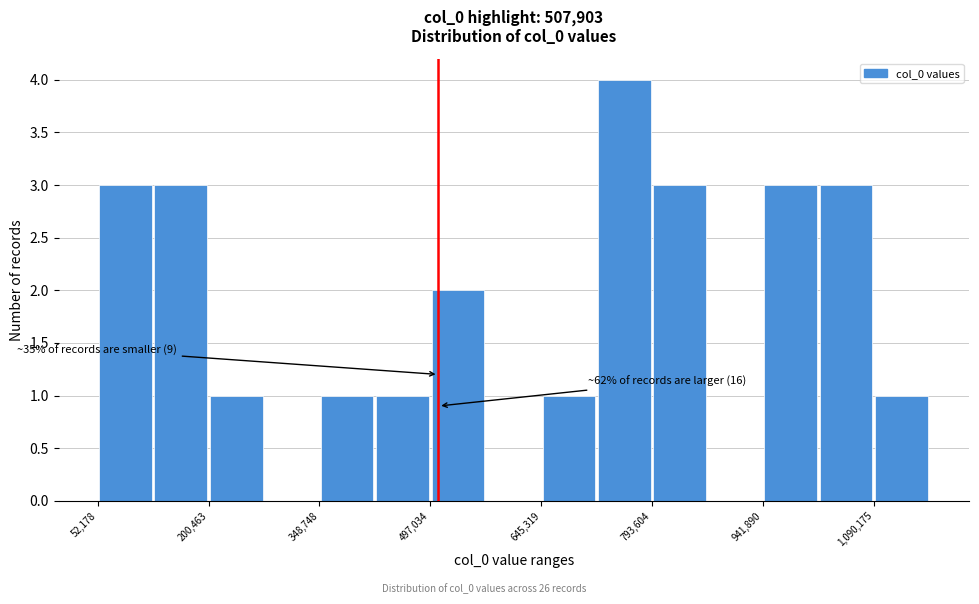

Around what value on the x-axis is the tallest bar? Give the approximate position of its centre, as read against the axis.

760000